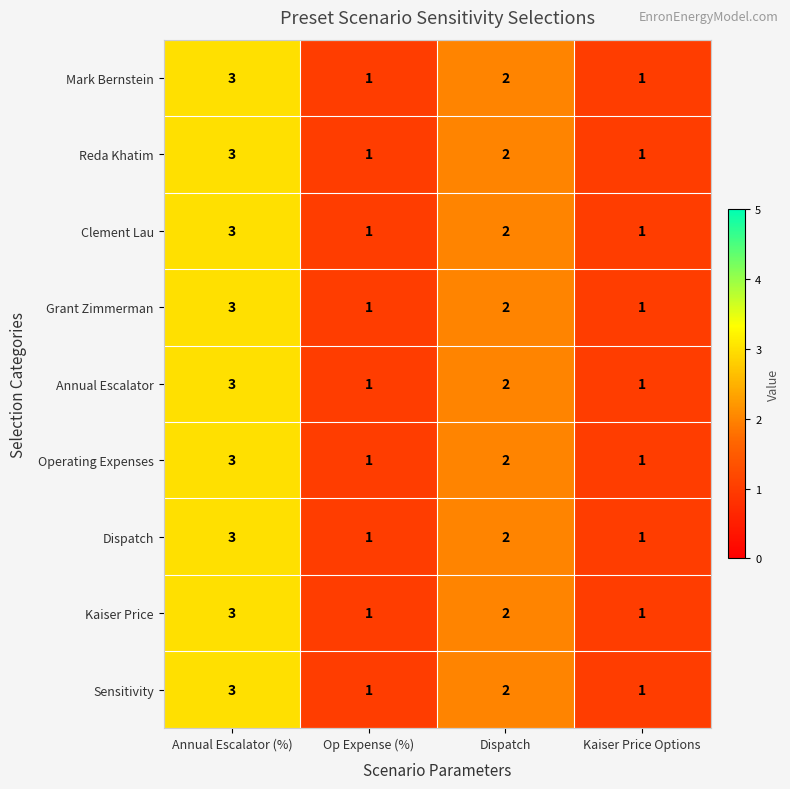

How many distinct data groups are displayed?

9